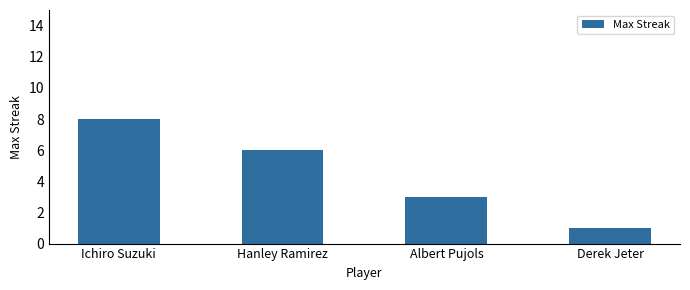

Is it true that the value at Albert Pujols is 2?

False